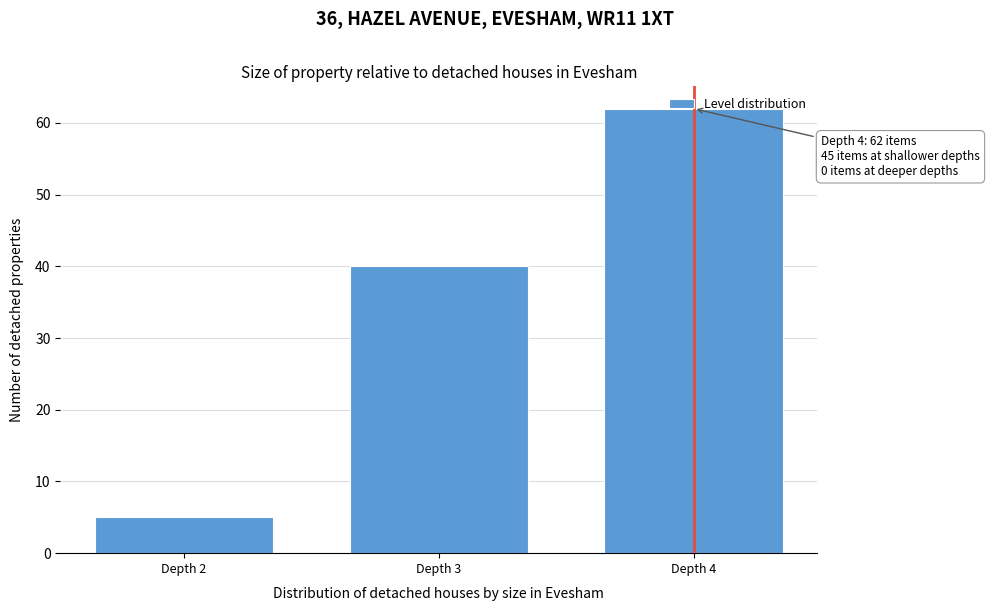

Rank the categories by value from lowest to highest.

Depth 2, Depth 3, Depth 4